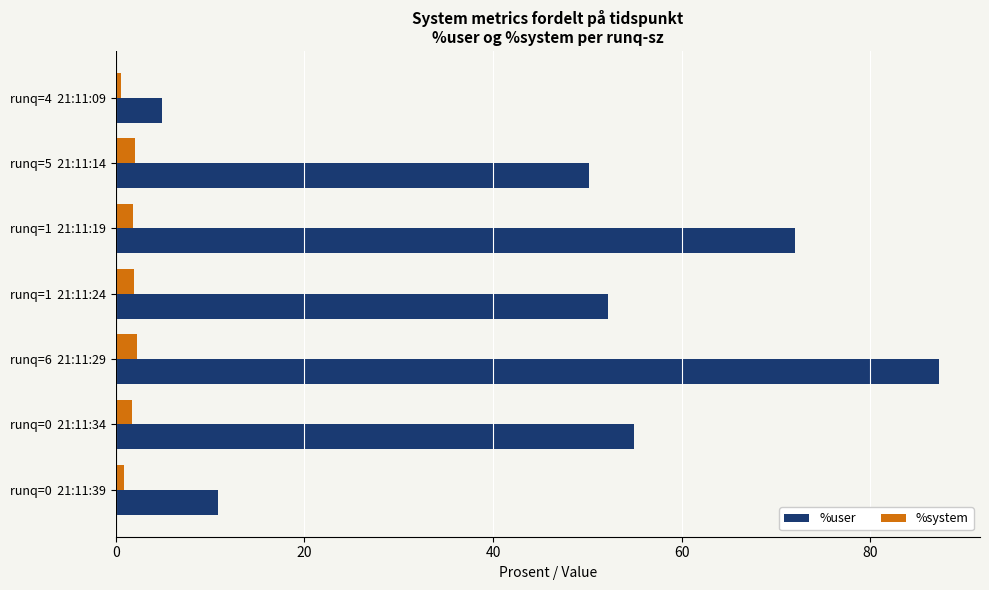

What is the difference between the maximum and minimum values in the %system series?

1.7